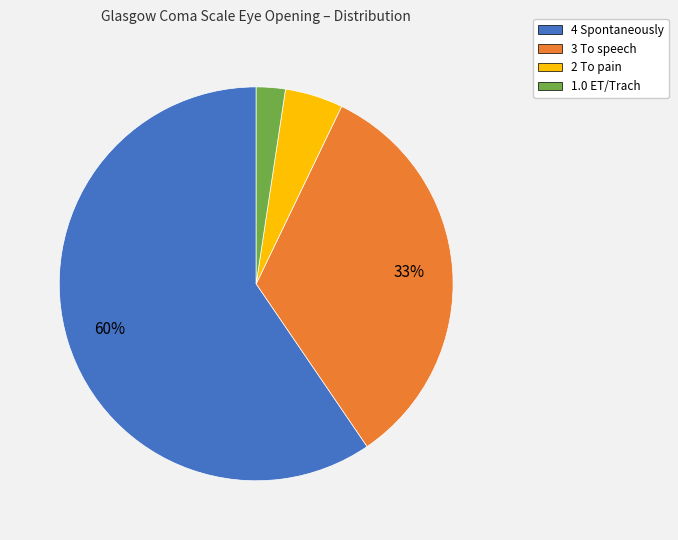

Is 1.0 ET/Trach the majority of the pie?

No